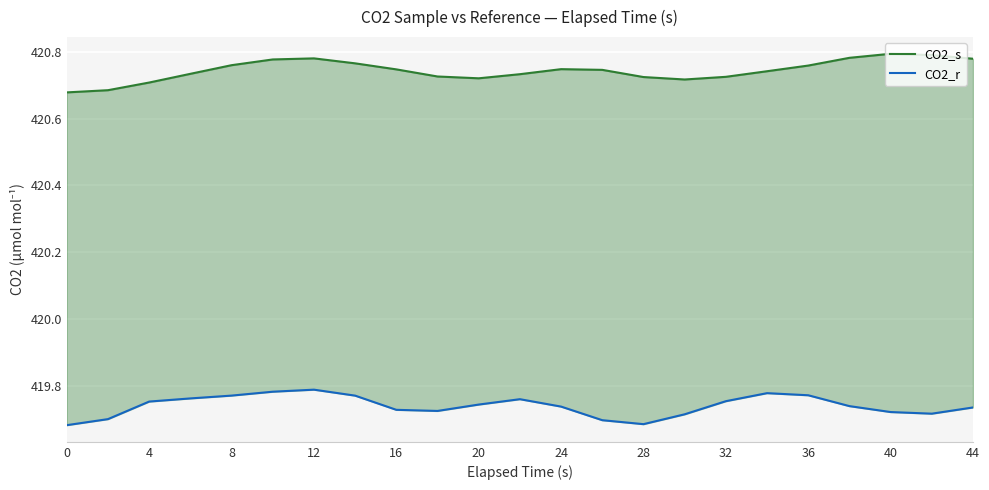

How many lines are shown in the chart?

2